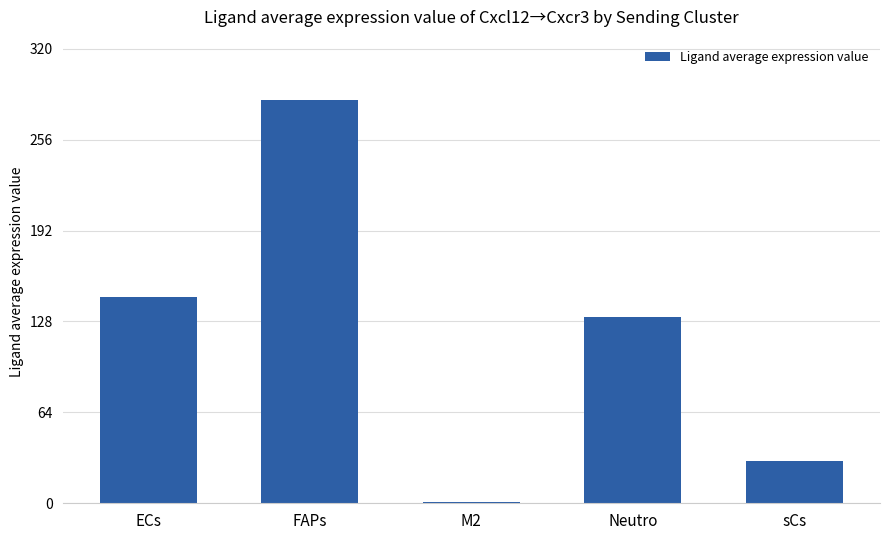

Reading left to right, extract all data points from this chart.

ECs=144.9	FAPs=283.8	M2=0.7	Neutro=131.0	sCs=29.6